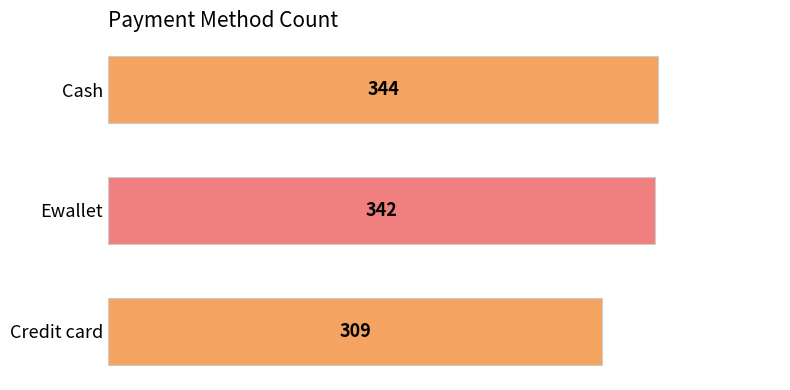

Are the bars grouped side by side (vs. stacked)?

No